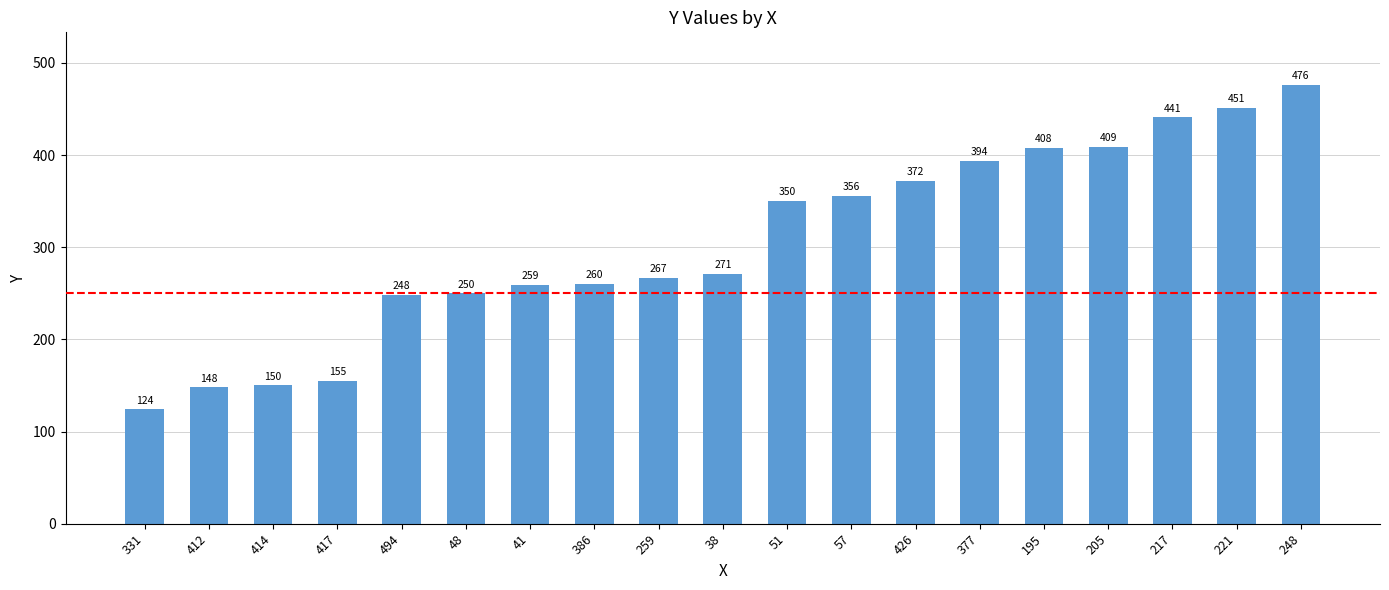

What is the greatest value displayed?

476